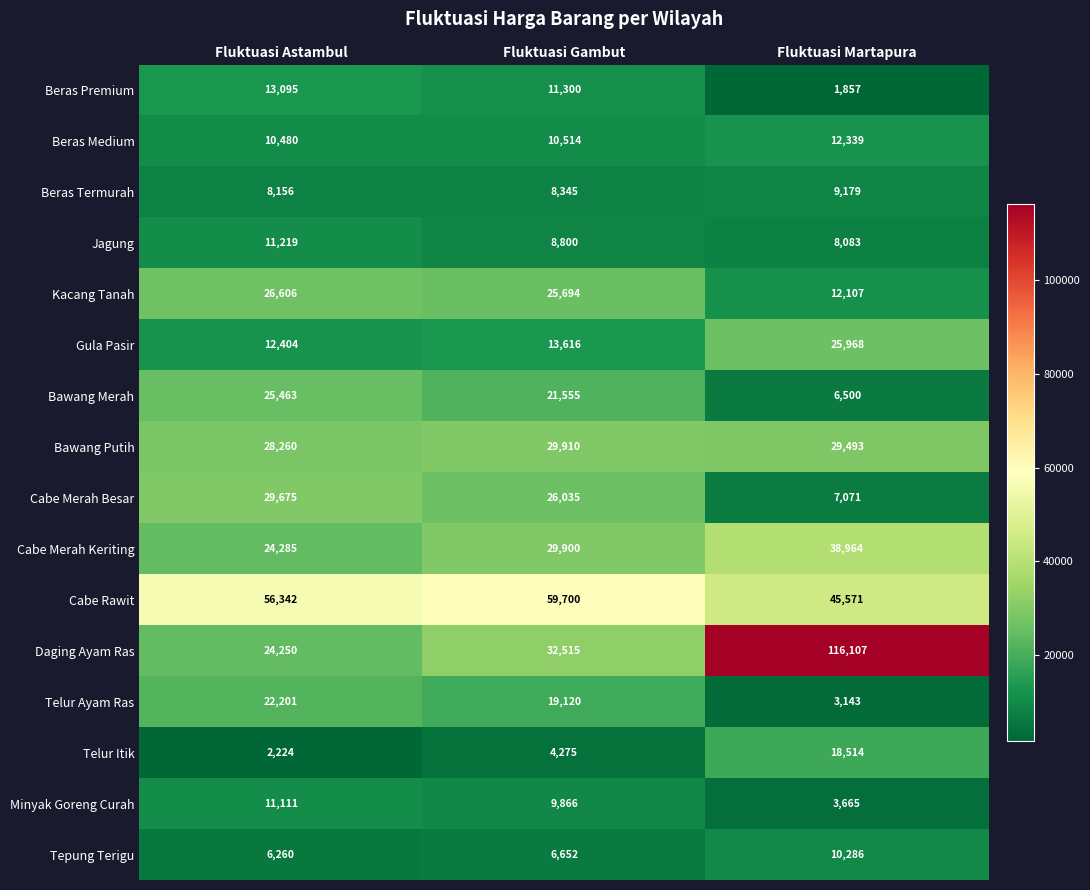

Which category has the lowest value in the Jagung series?

Fluktuasi Martapura